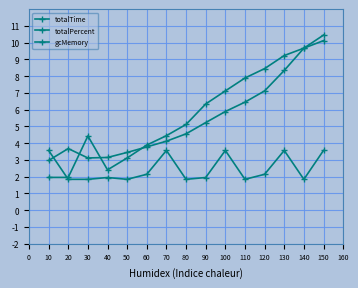

How many values in the totalPercent series exceed 5?

8